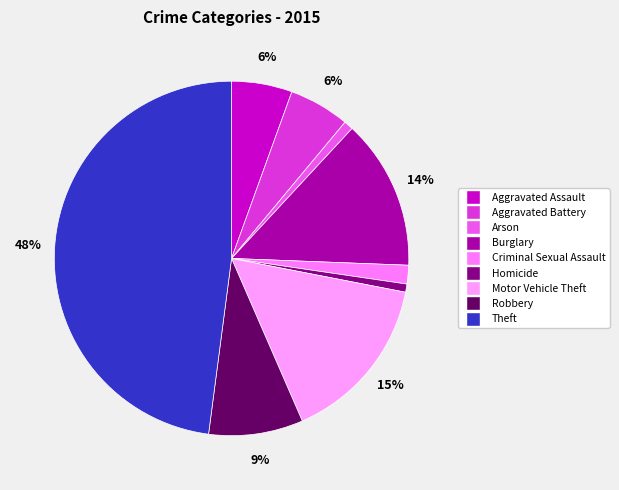

To the nearest percent, what is the difference between the largest and smallest slice percentages?

47%